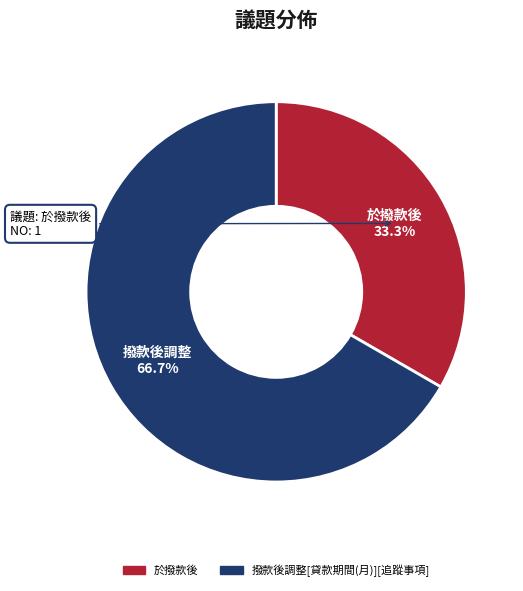

True or false: 於撥款後 accounts for 43% of the total.

False